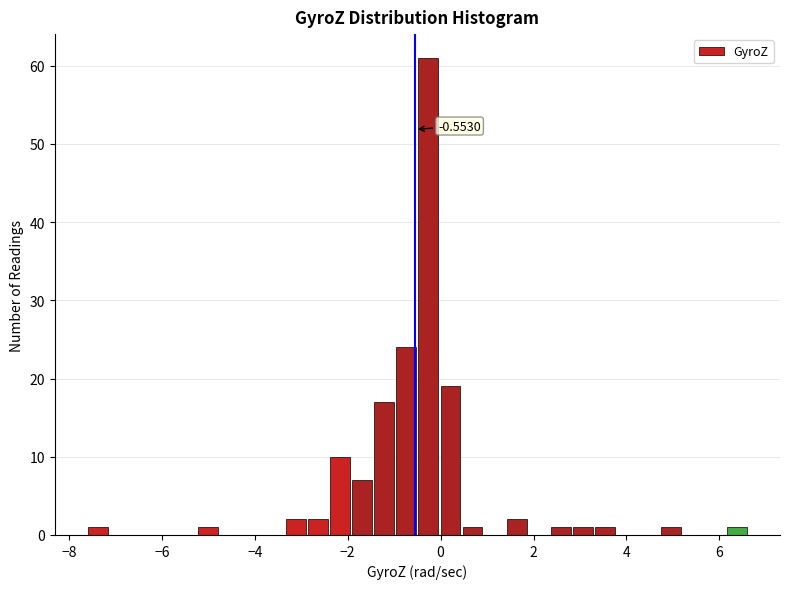

Read against the x-axis, roughly where is the centre of the tallest bar?

-0.2